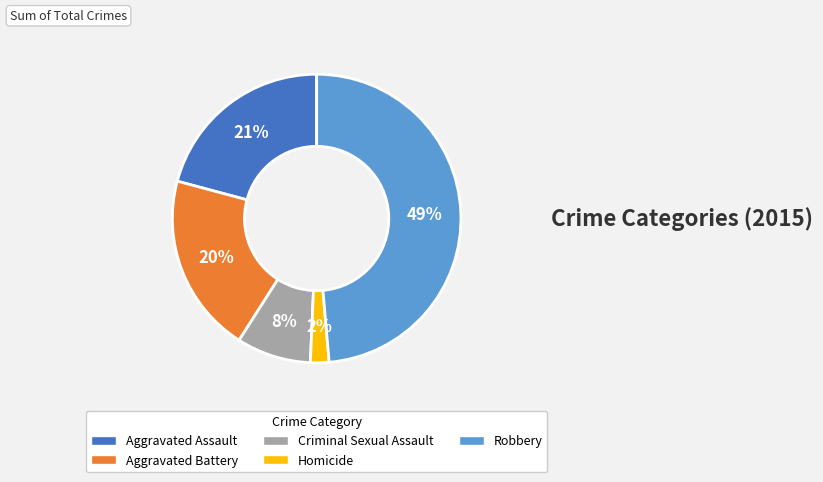

Rank the categories by value from highest to lowest.

Robbery, Aggravated Assault, Aggravated Battery, Criminal Sexual Assault, Homicide